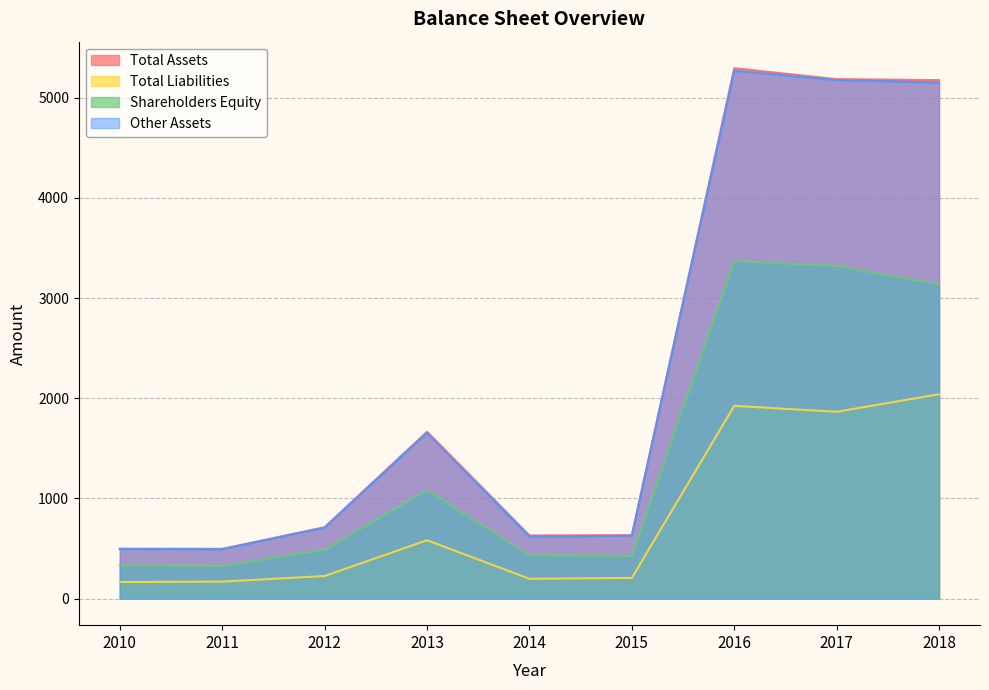

What is the difference between the highest and lowest values at 2017?

3320